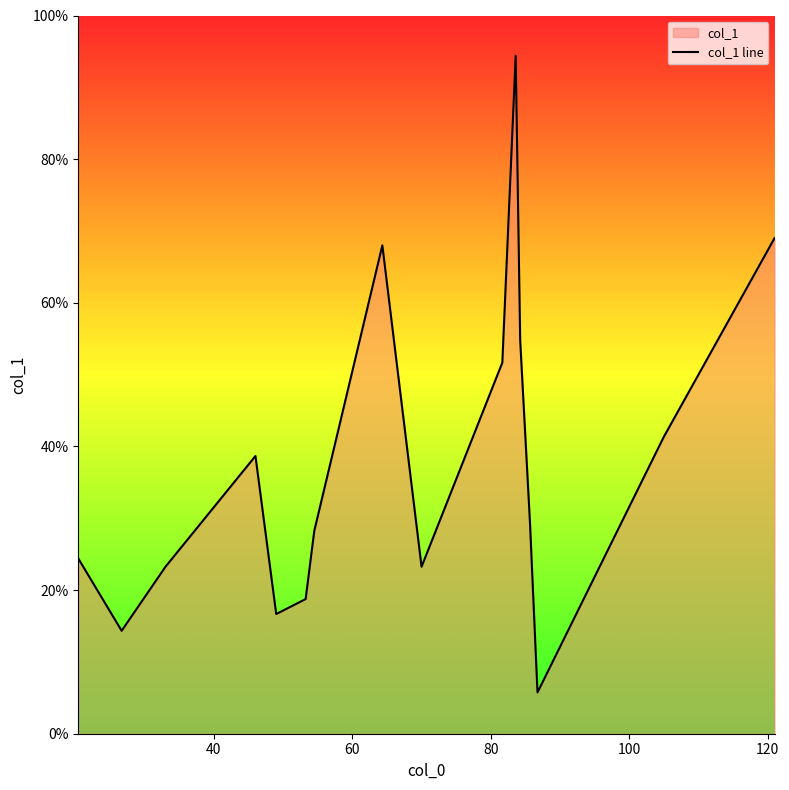

True or false: the data has more than 2 interior local peaks.

True